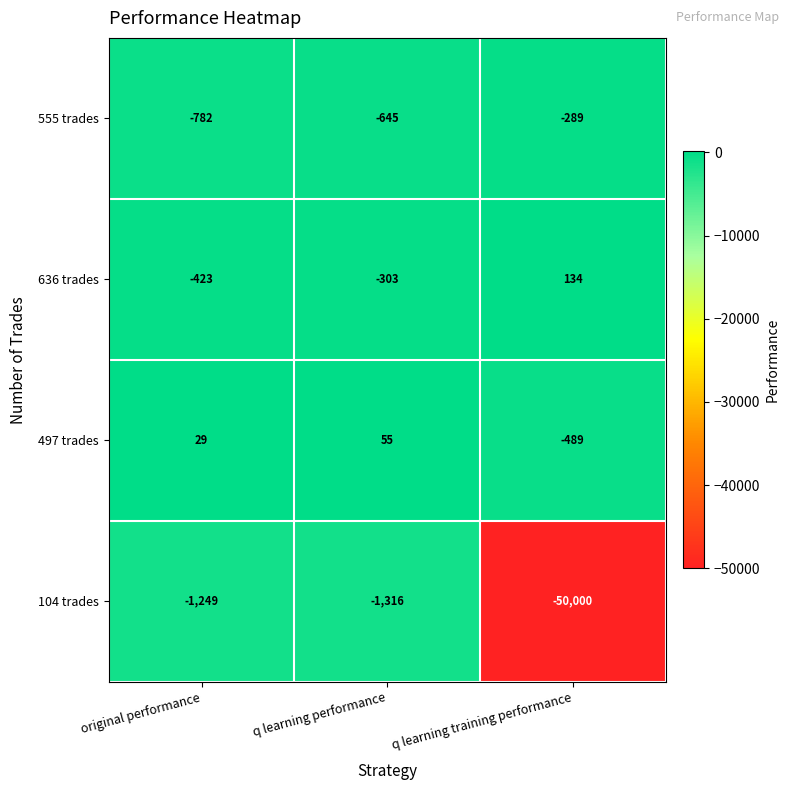

Reading left to right, extract all data points from this chart.

555 trades: original performance=-782	q learning performance=-645	q learning training performance=-289
636 trades: original performance=-423	q learning performance=-303	q learning training performance=134
497 trades: original performance=29	q learning performance=55	q learning training performance=-489
104 trades: original performance=-1249	q learning performance=-1316	q learning training performance=-50000